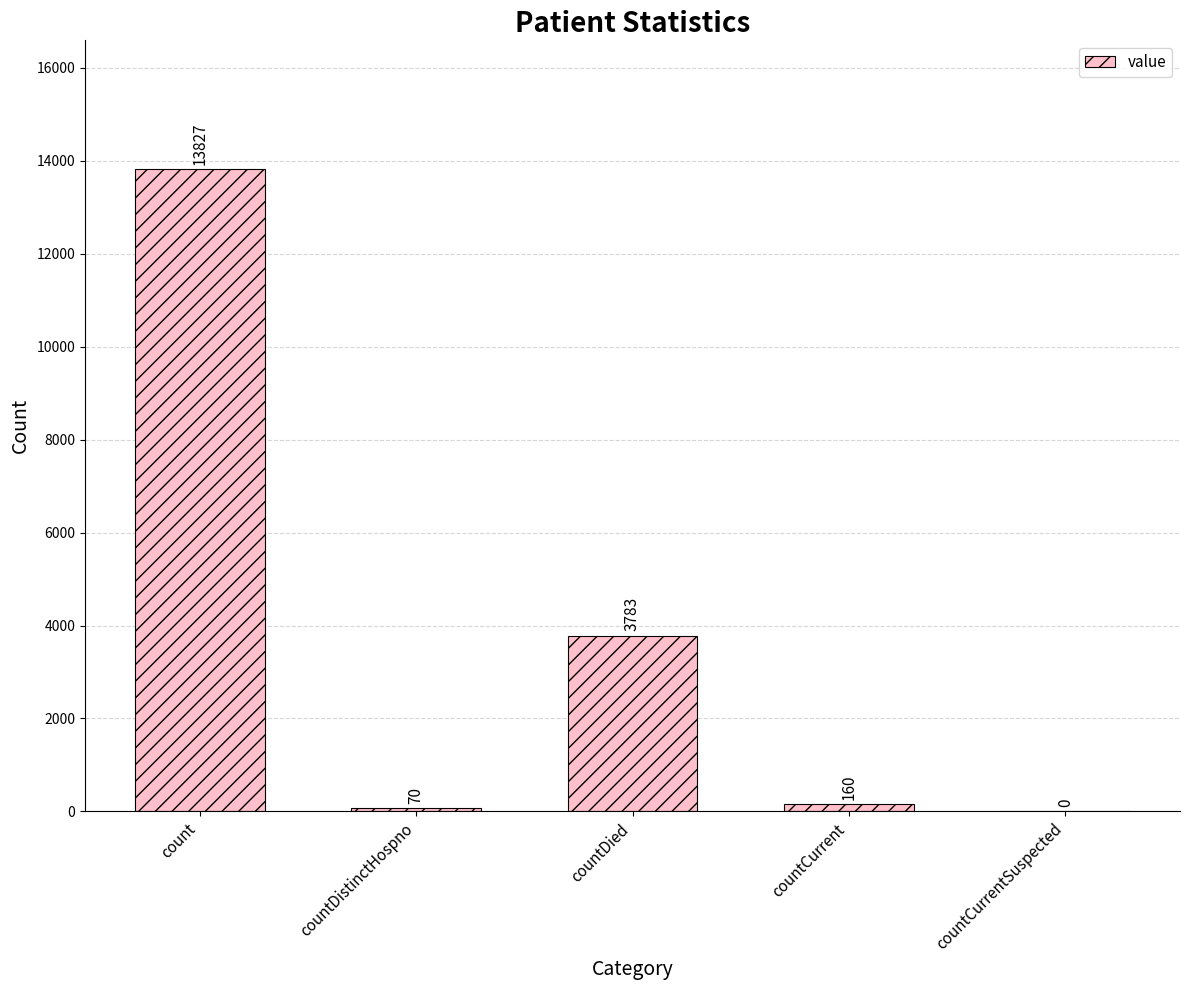

Which label corresponds to the largest value in the chart?

count